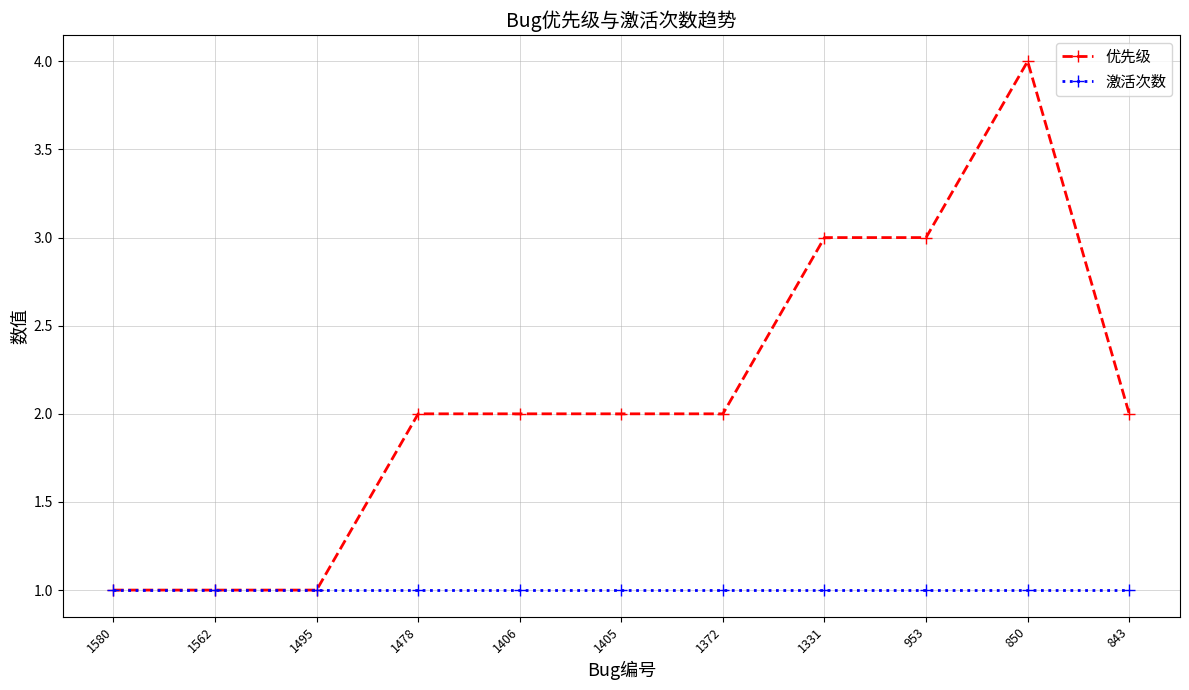

True or false: 激活次数 has a value of 2 at 1495.

False